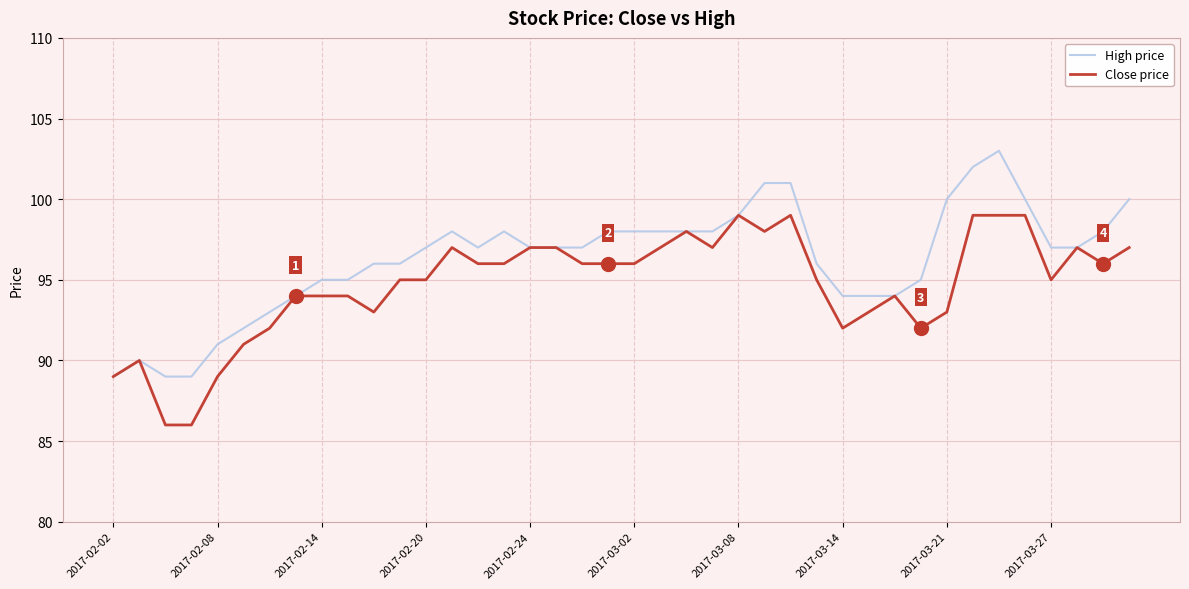

What is the greatest value displayed?

103